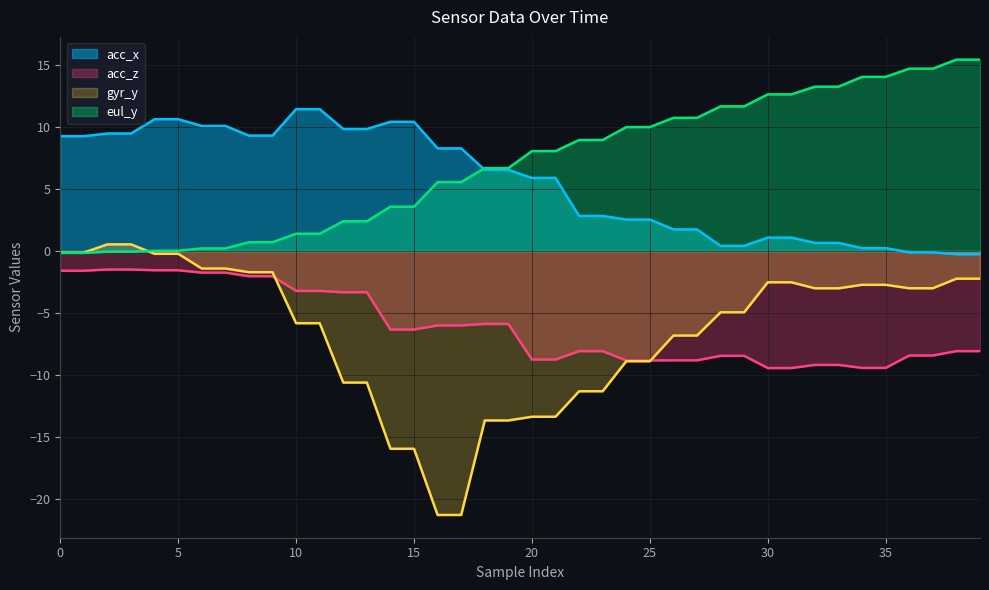

How many lines are shown in the chart?

4